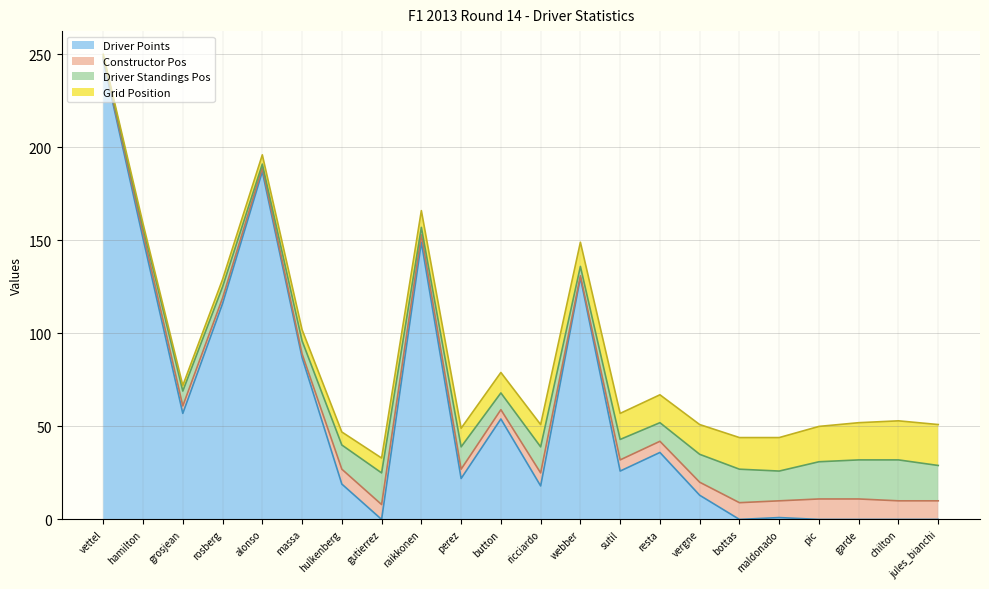

Reading left to right, what are all the values shown in this chart?

grid: 1	2	3	4	5	6	7	8	9	10	11	12	13	14	15	16	17	18	19	20	21	22
driver_standings_pos: 1	3	8	6	2	7	13	17	4	12	9	14	5	11	10	15	18	16	20	21	22	19
driver_points: 247	151	57	116	187	87	19	0	149	22	54	18	130	26	36	13	0	1	0	0	0	0
constructor_standings_pos: 1	3	4	3	2	2	8	8	4	5	5	7	1	6	6	7	9	9	11	11	10	10